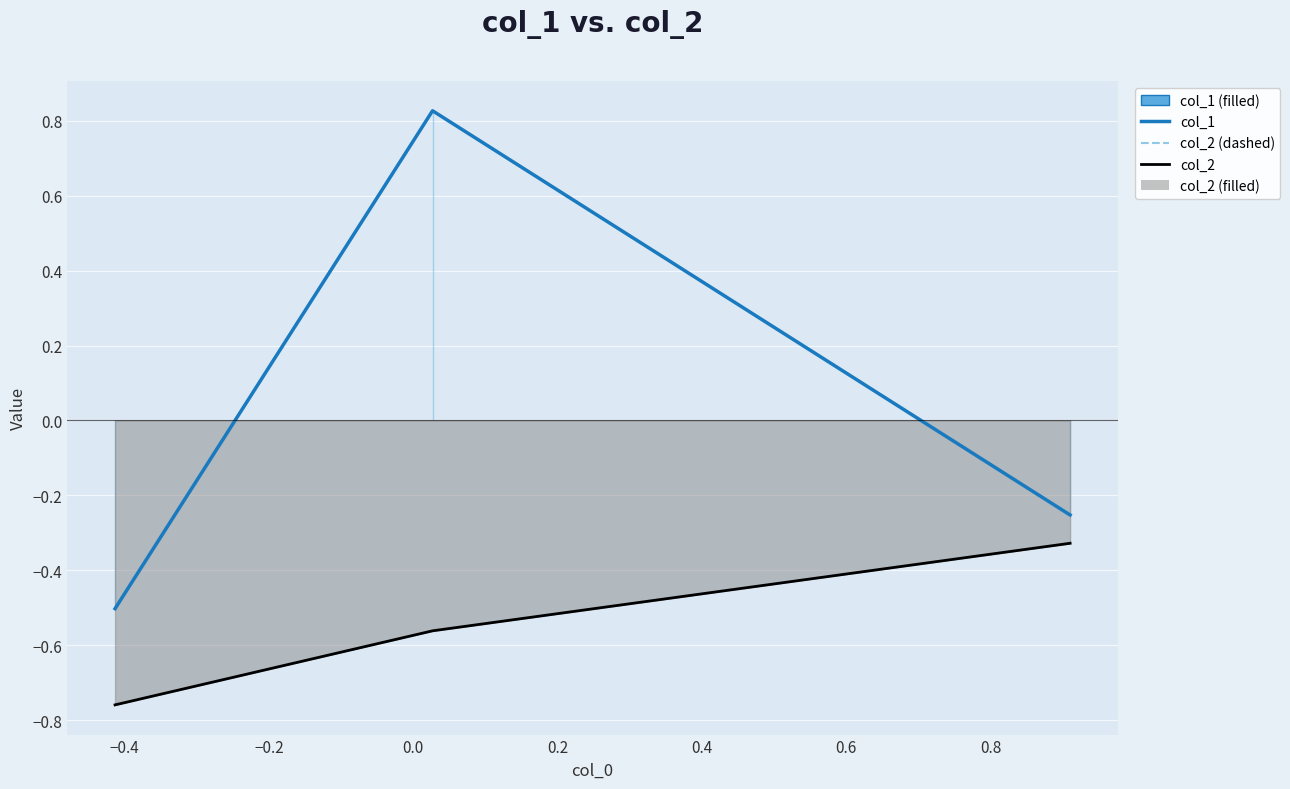

How many lines are shown in the chart?

3